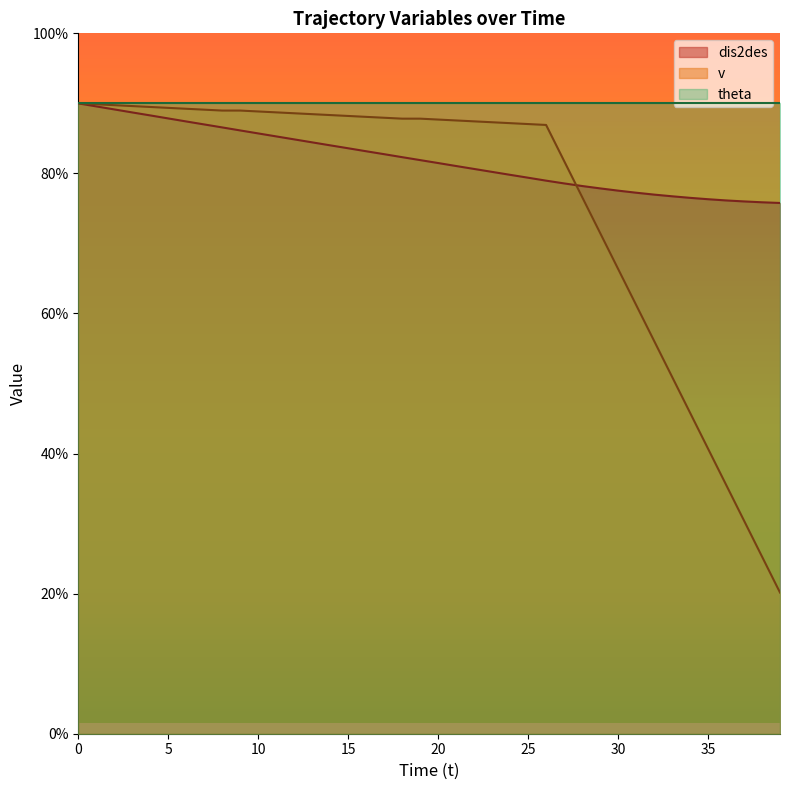

After their last crossing, which series has the higher values: dis2des or v?

dis2des